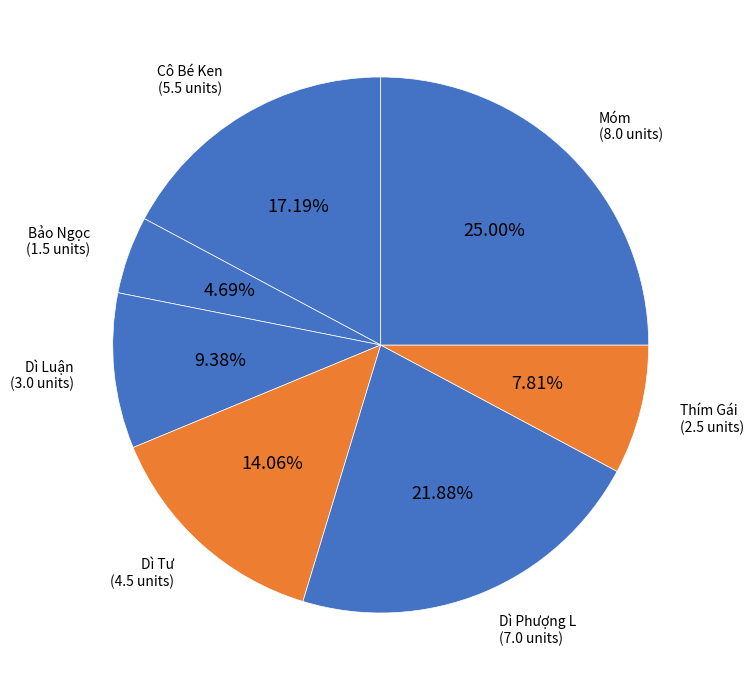

Does Thím Gái represent more than half of the total?

No